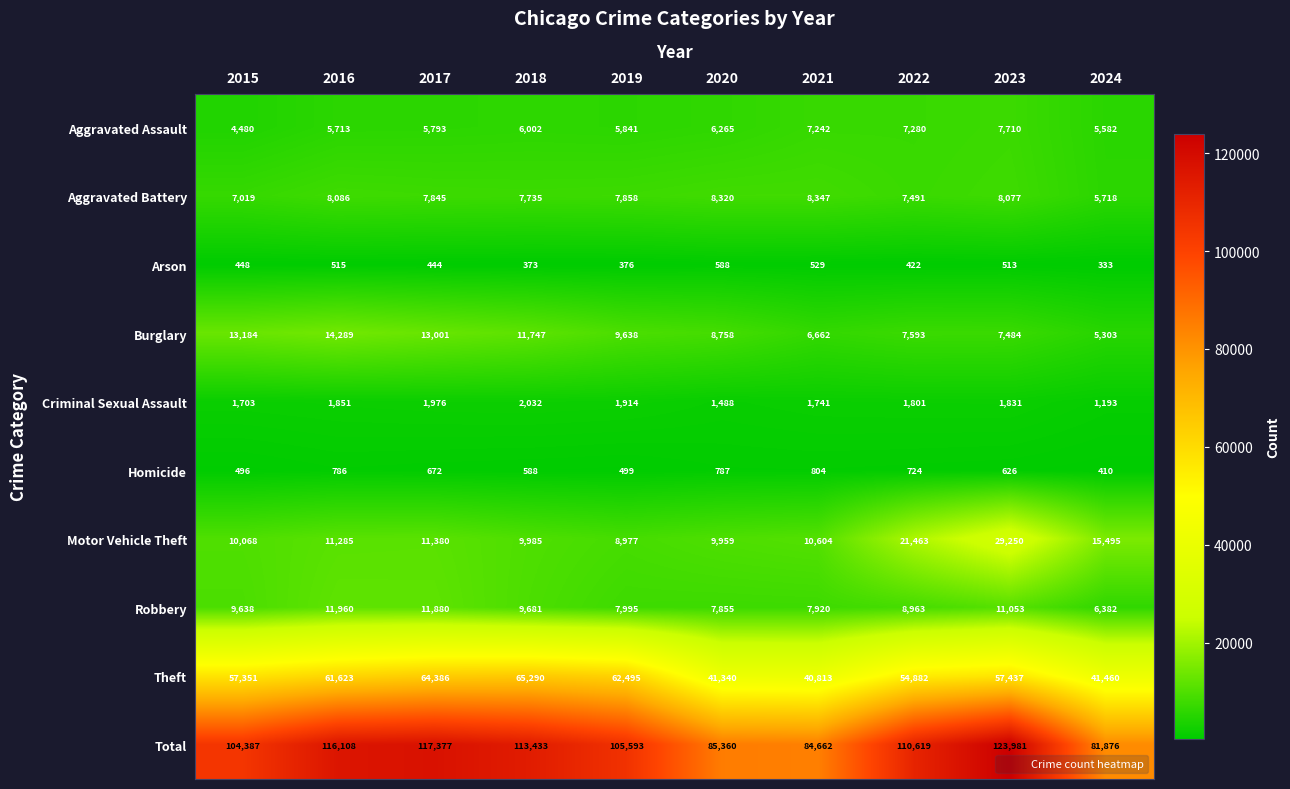

Which category has the lowest value across all series?

2024